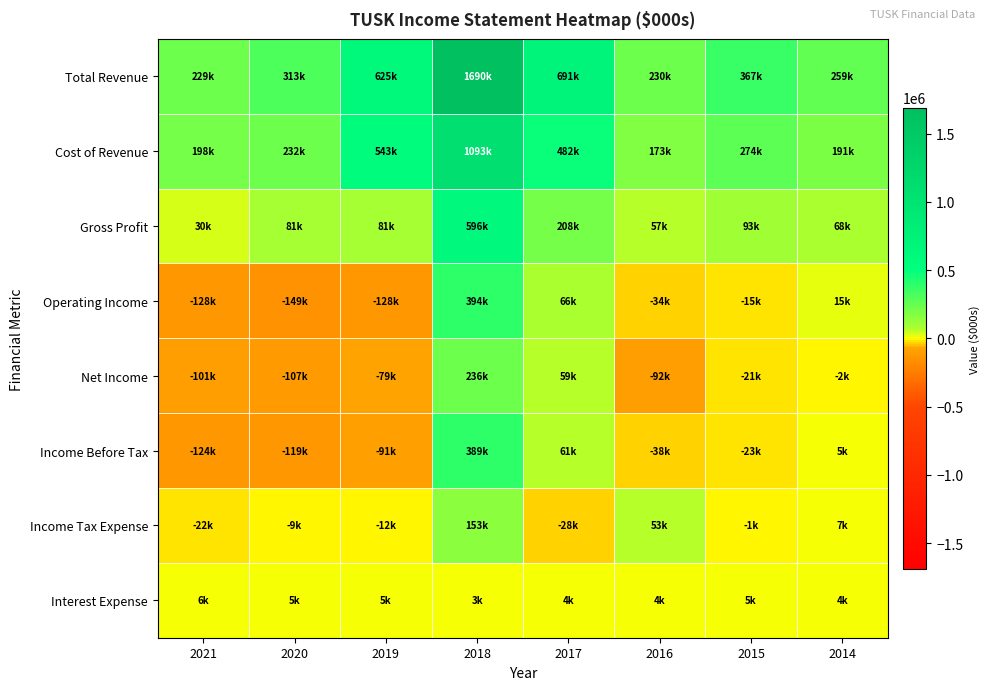

What is the minimum value shown in the chart?

-149300